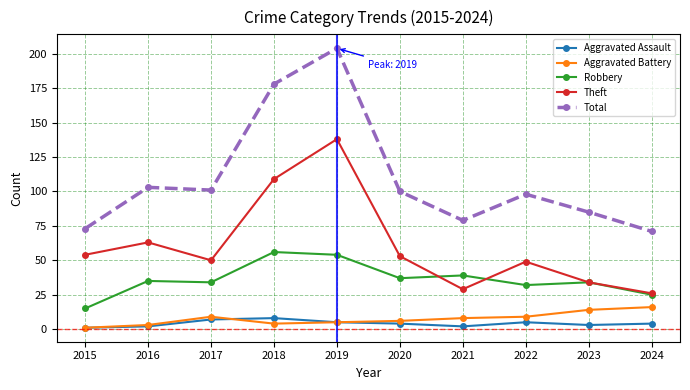

Reading left to right, extract all data points from this chart.

Aggravated Assault: 1	2	7	8	5	4	2	5	3	4
Aggravated Battery: 1	3	9	4	5	6	8	9	14	16
Robbery: 15	35	34	56	54	37	39	32	34	25
Theft: 54	63	50	109	138	53	29	49	34	26
Total: 73	103	101	178	204	100	79	98	85	71